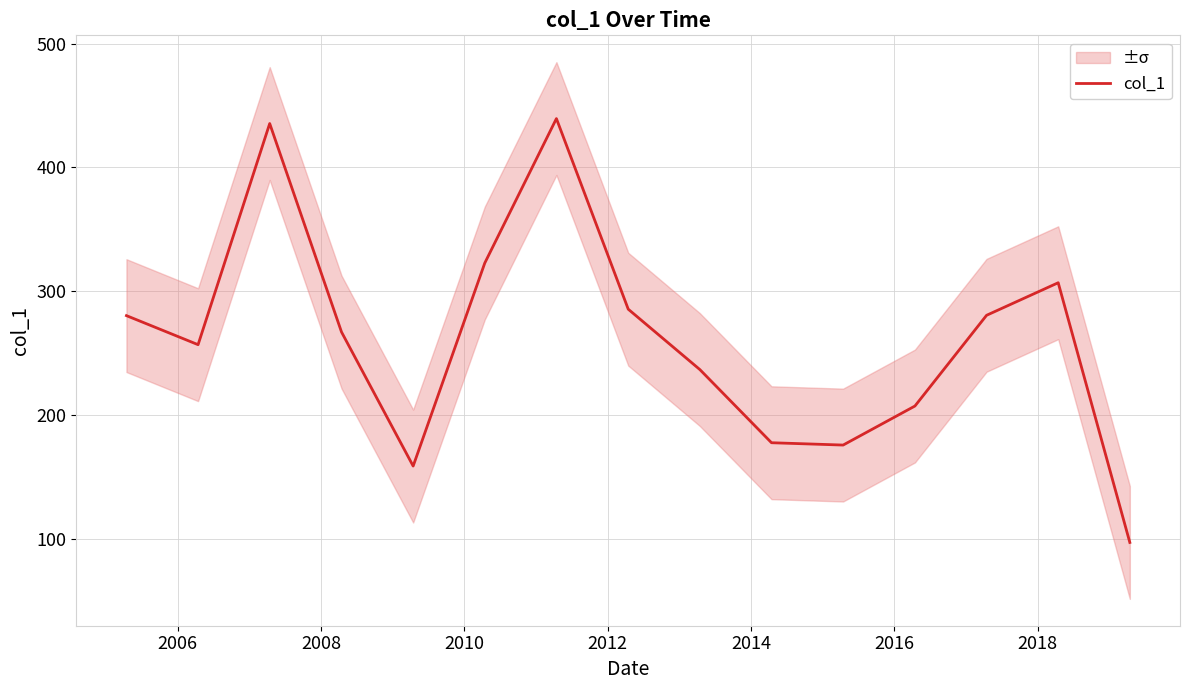

What is the lowest value of the col_1 series?

97.0